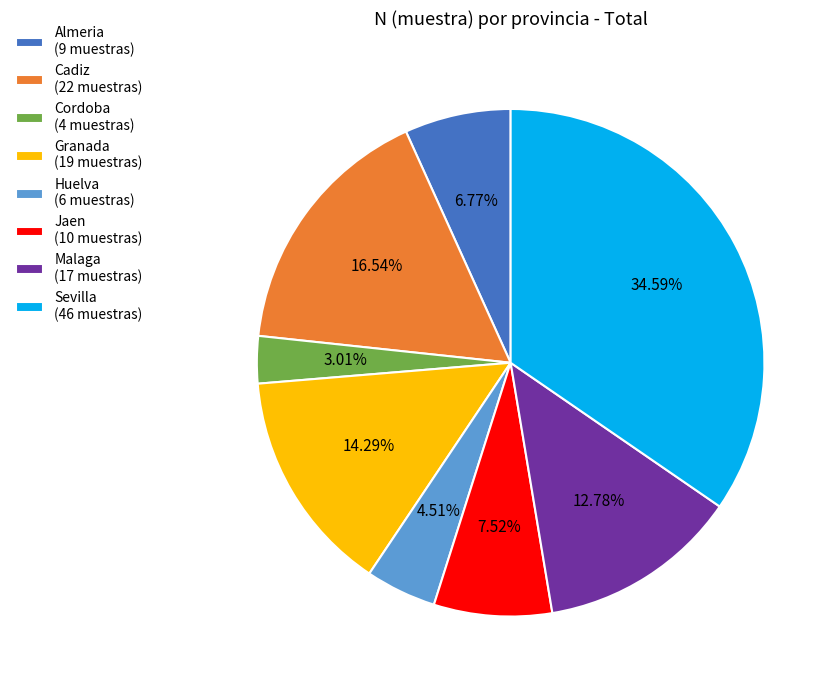

What is the ratio of the value at Huelva (6 muestras) to the value at Cadiz (22 muestras)?

0.3